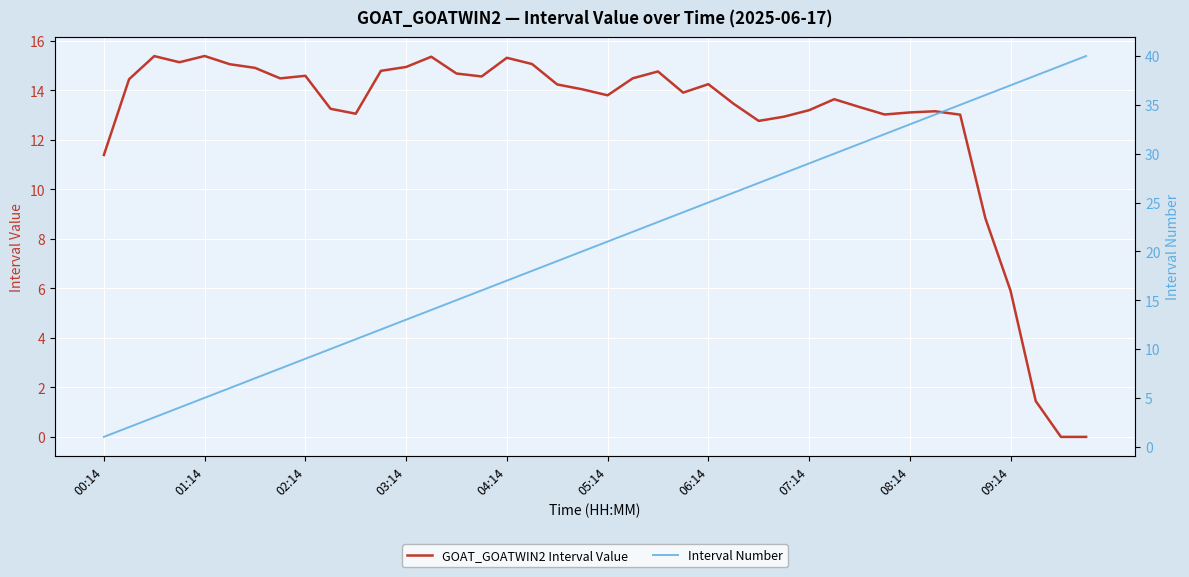

Is it true that GOAT_GOATWIN2 Interval Value equals 22.1 at 08:14?

False